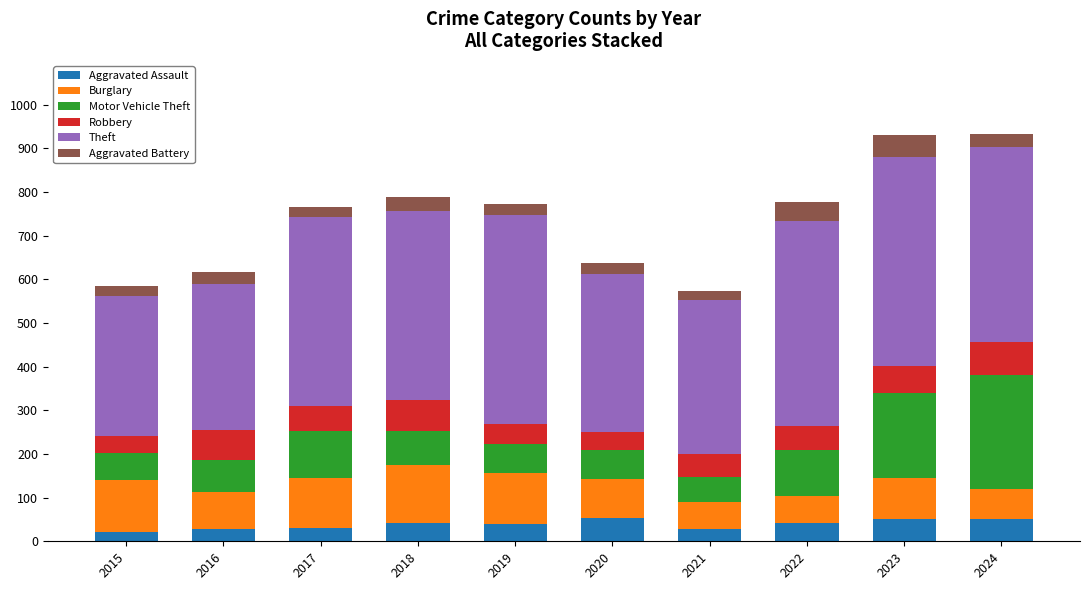

The Aggravated Assault series shows 52 at 2024. True or false?

True